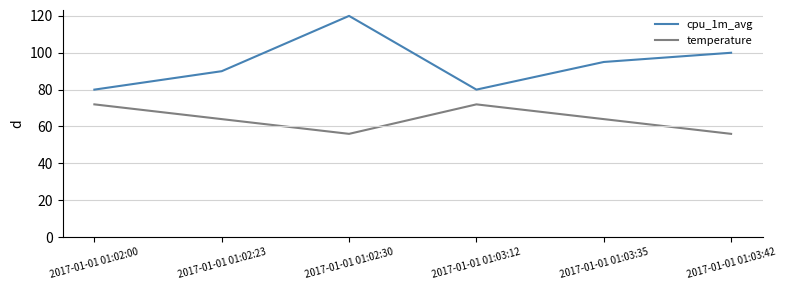

True or false: temperature and cpu_1m_avg intersect in this chart.

False